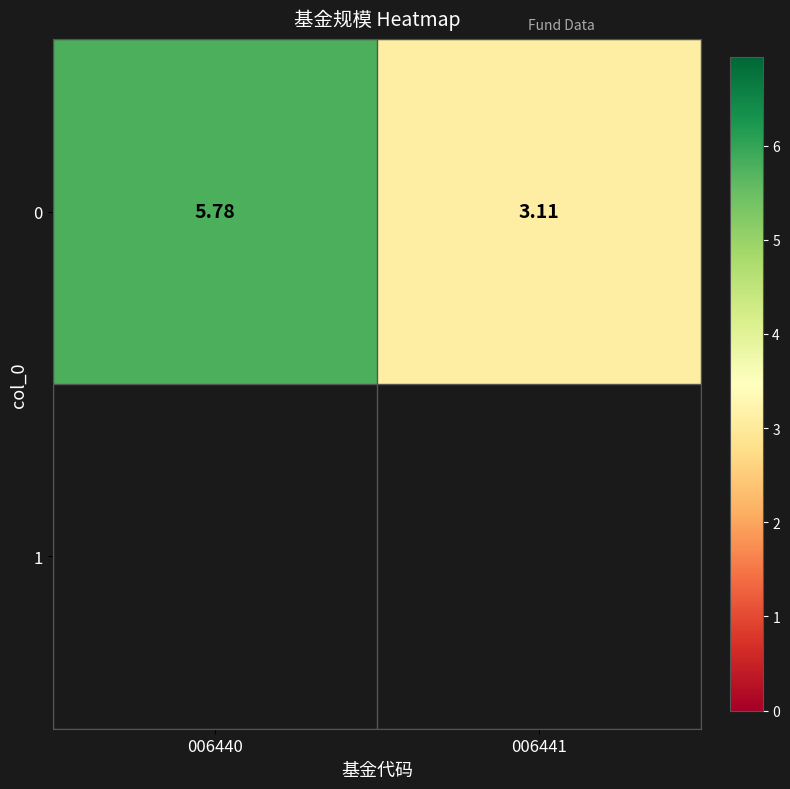

How many distinct data groups are displayed?

1